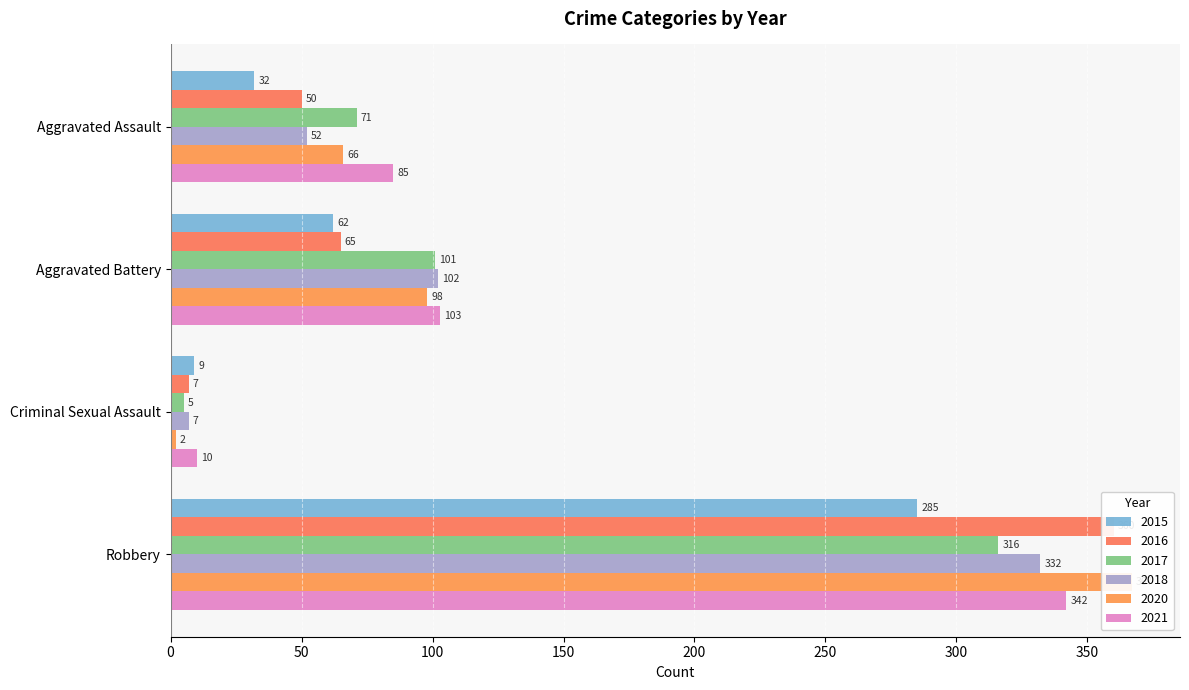

At how many categories does at least one series exceed 114?

1